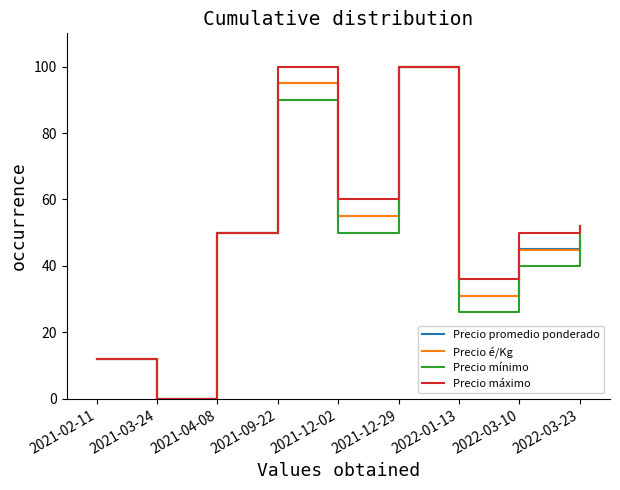

What position from the left is 2021-12-02?

5